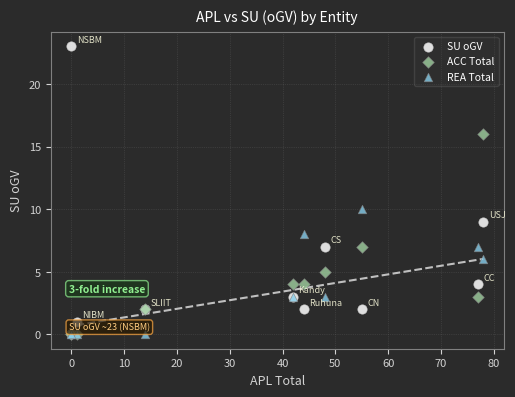

In the SU oGV series, what Y value is closest to 11?

9